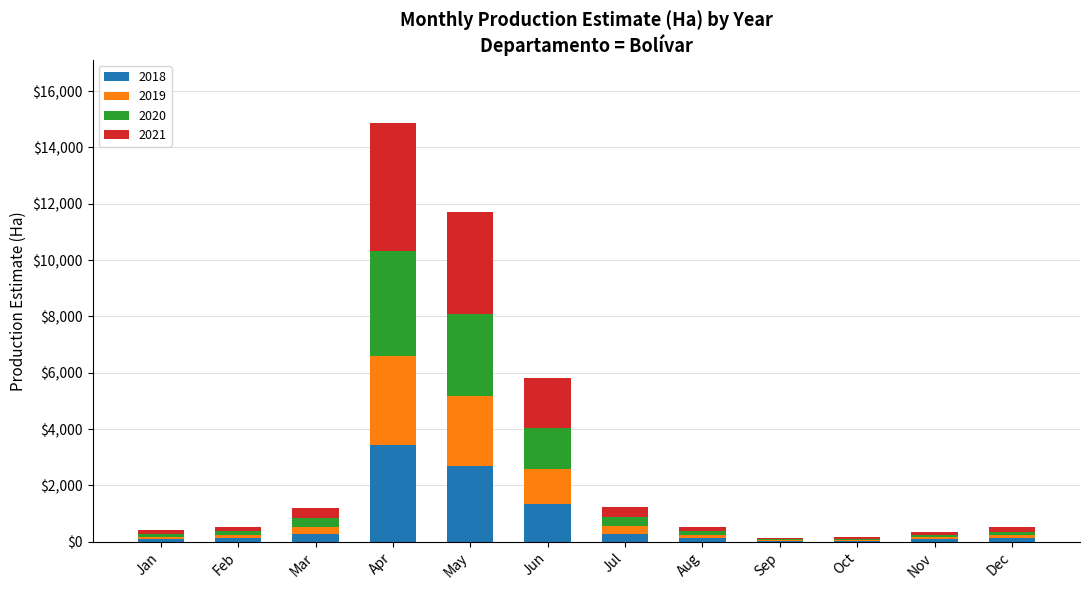

At which category is the sum across all series the highest?

Apr